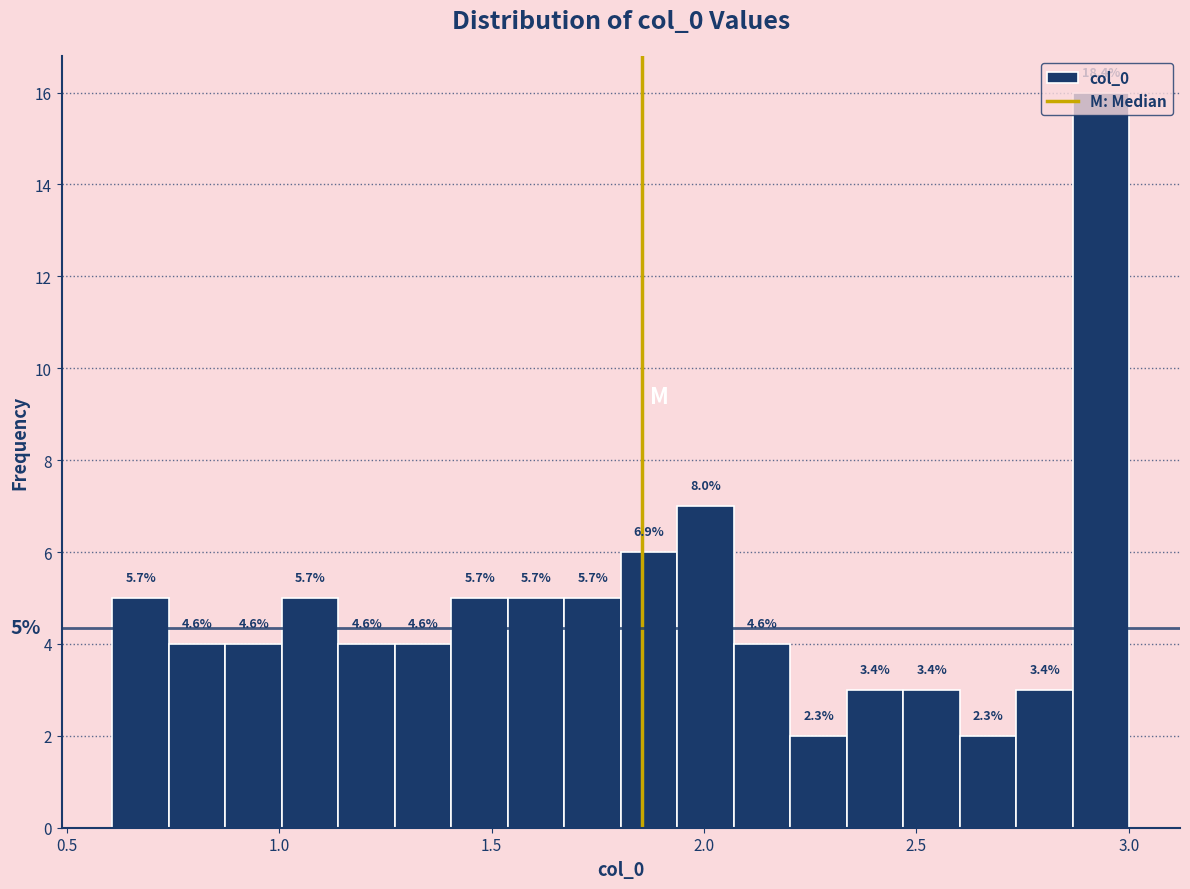

Read against the x-axis, roughly where is the centre of the tallest bar?

2.95